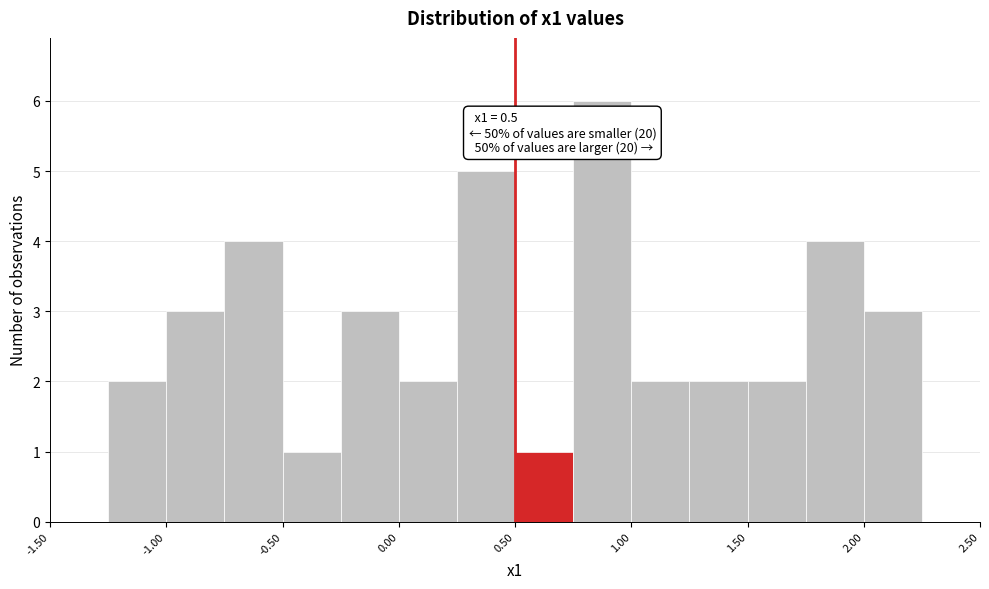

Which range on the x-axis has the tallest bar?

0.75 to 1.00